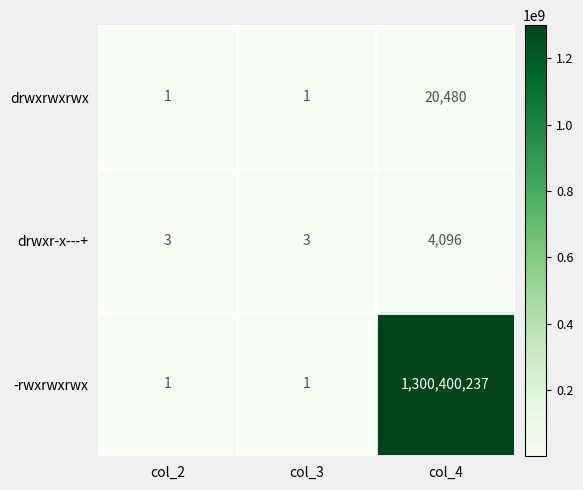

What is the difference between the maximum and second lowest values in the -rwxrwxrwx series?

1300400236